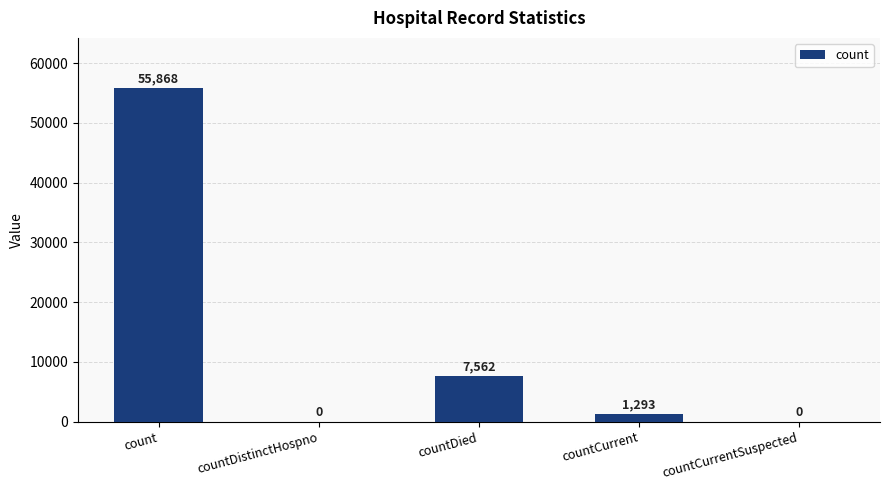

The value at countDied is 7562. True or false?

True